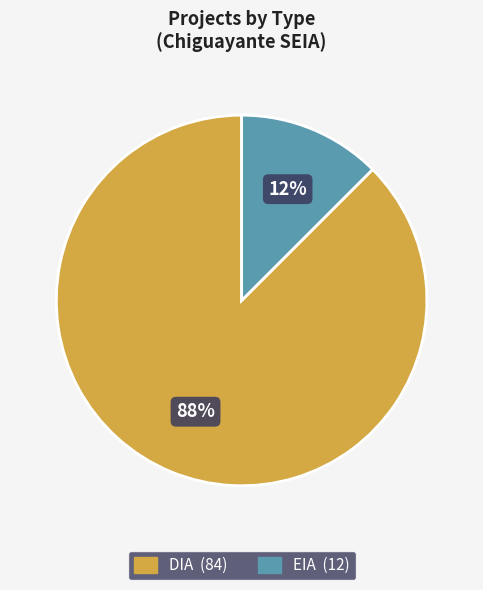

Combined, do DIA and EIA account for over 50%?

Yes